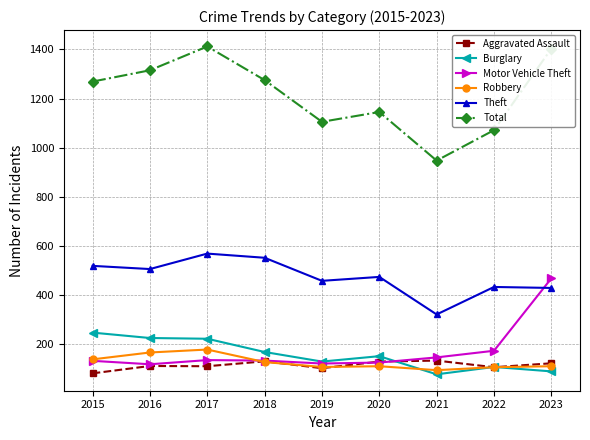

True or false: Total has a value of 1412 at 2017.

True